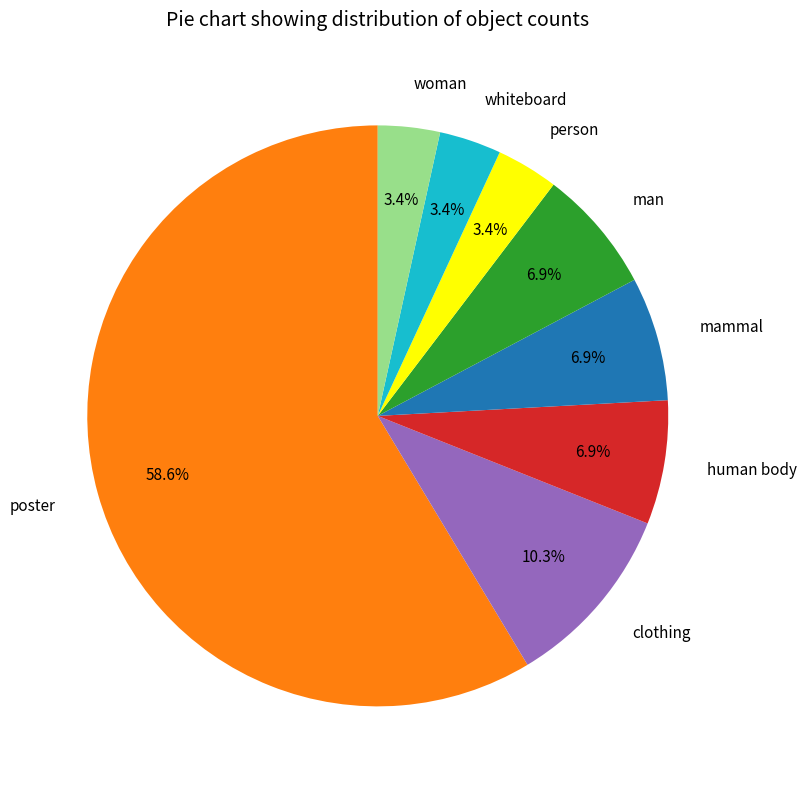

To the nearest percent, what is the difference between the largest and smallest slice percentages?

55%